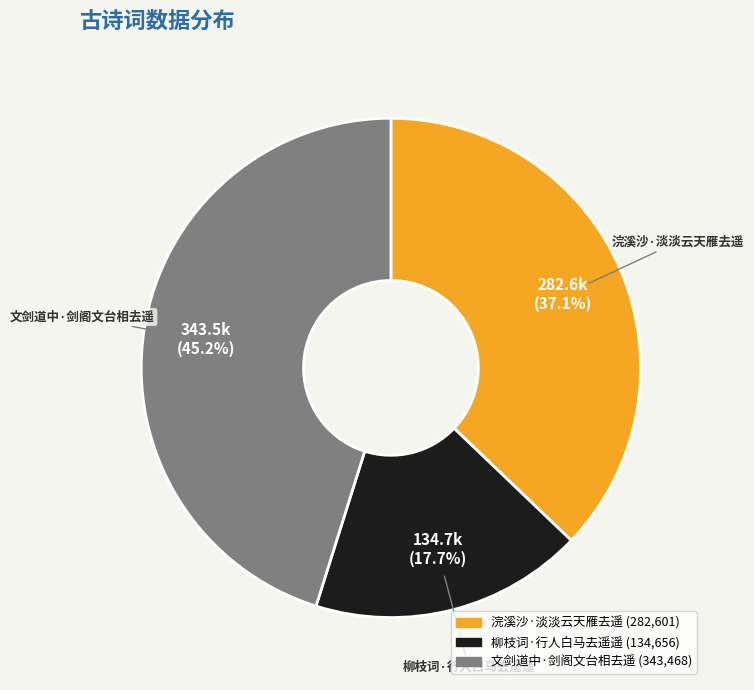

Which category has the smallest portion of the pie?

柳枝词·行人白马去遥遥